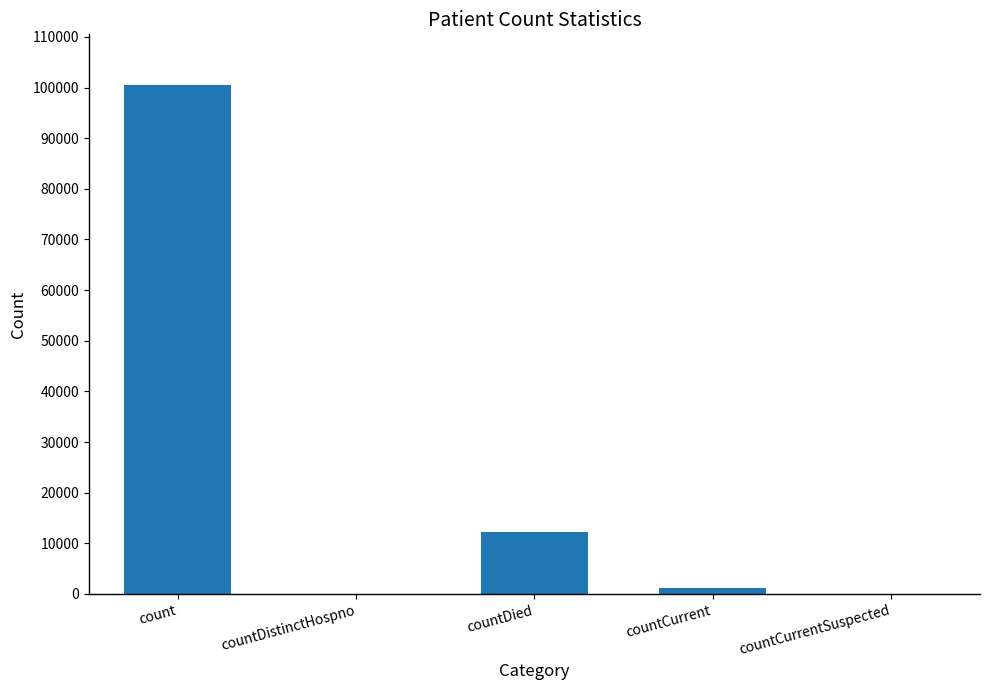

True or false: the data shows -67348 at countCurrentSuspected.

False